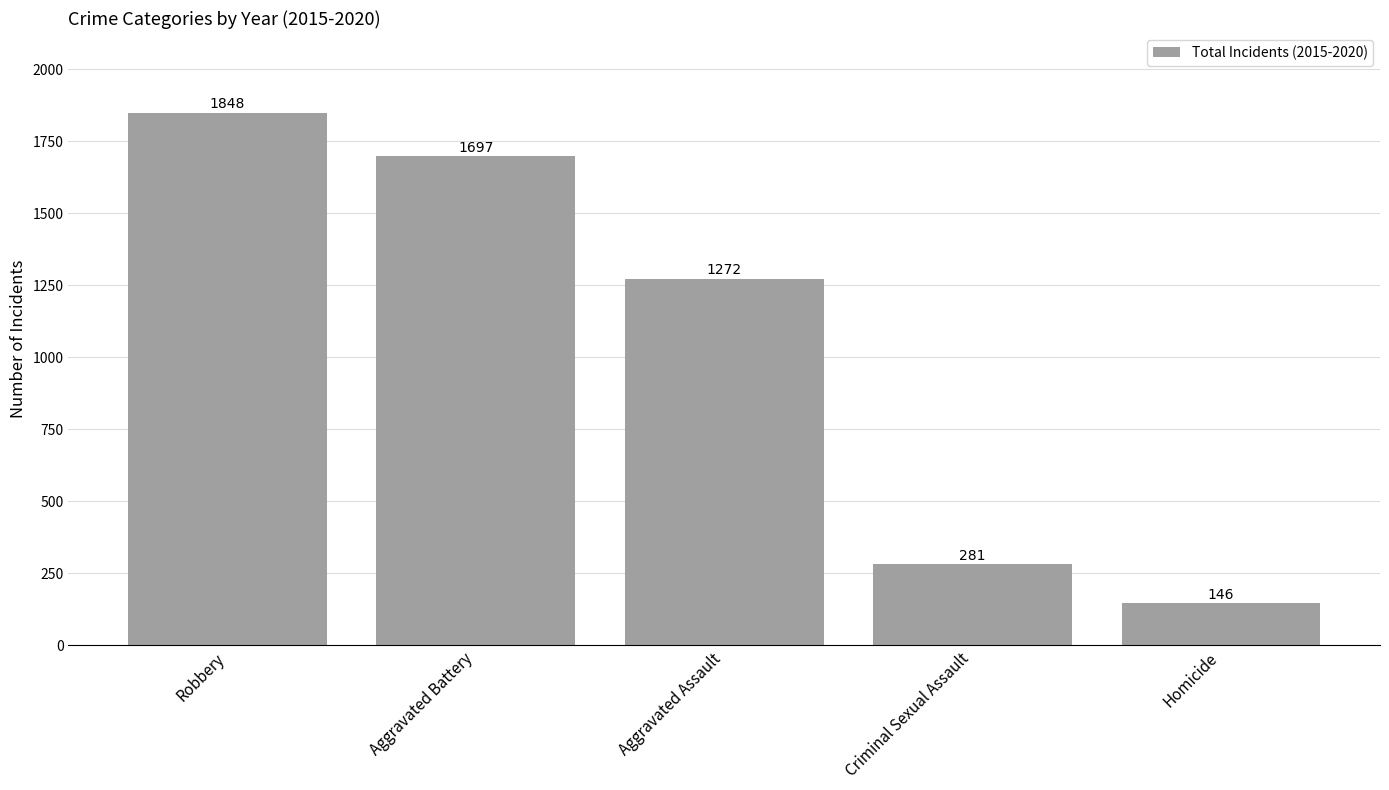

Count the number of data series in this chart.

1